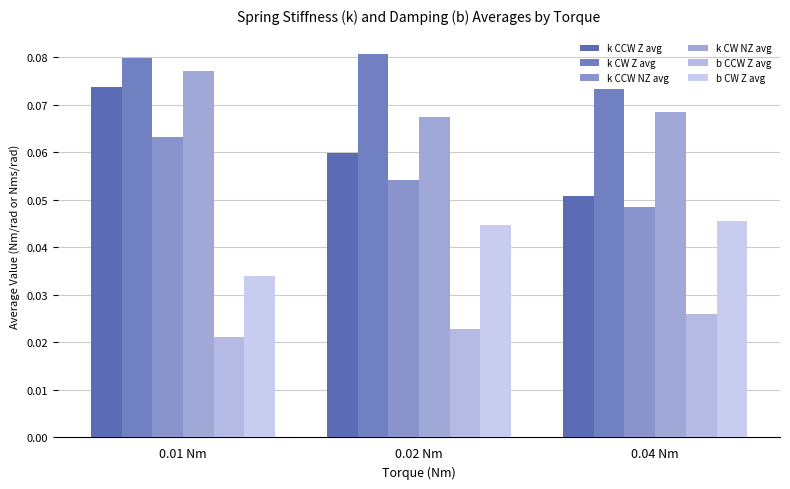

At which label is k CW NZ avg closest to 0?

0.02 Nm